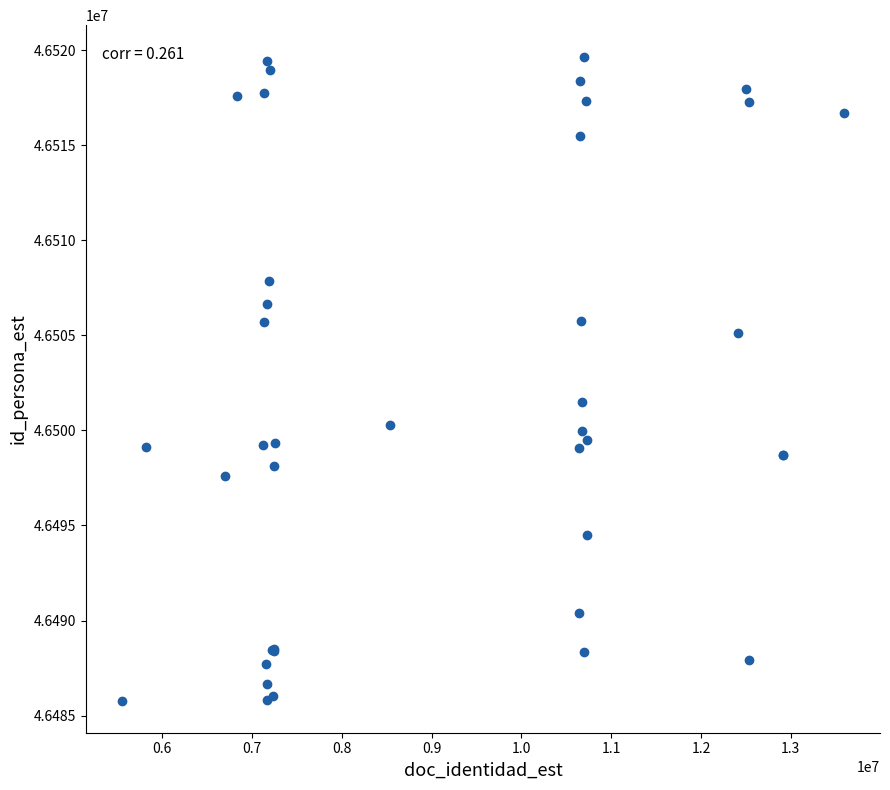

What Y value in the scatter plot is closest to 46502706?

46501491